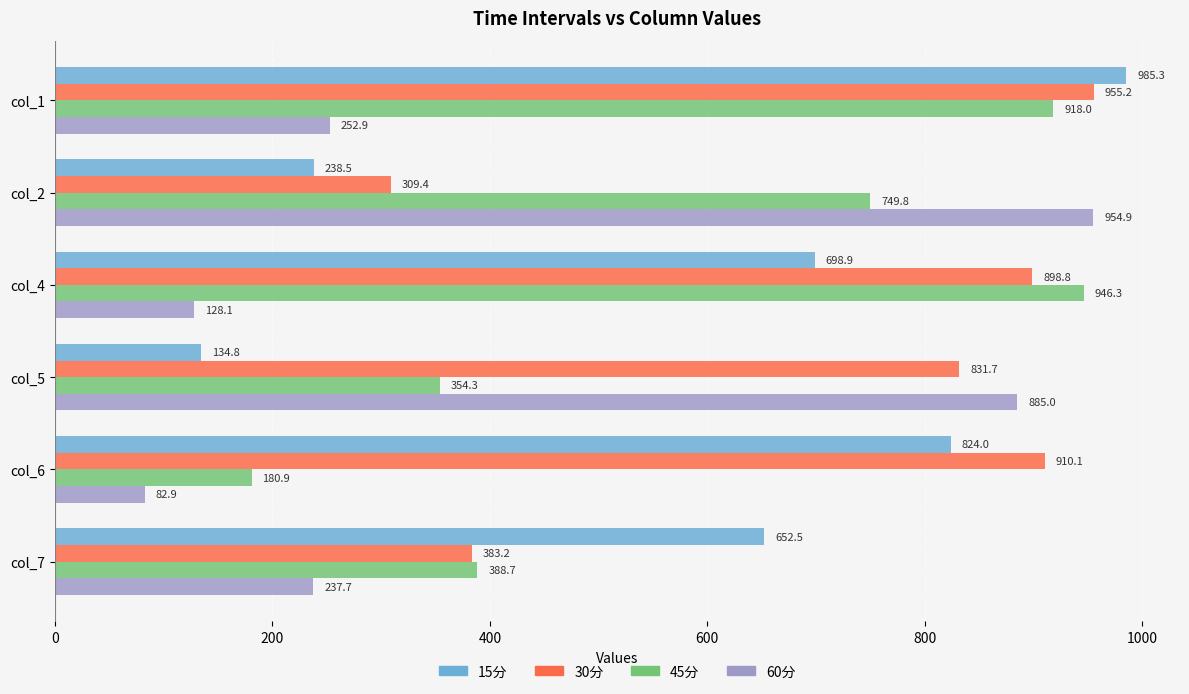

The value of 60分 at col_4 is 83.2. True or false?

False